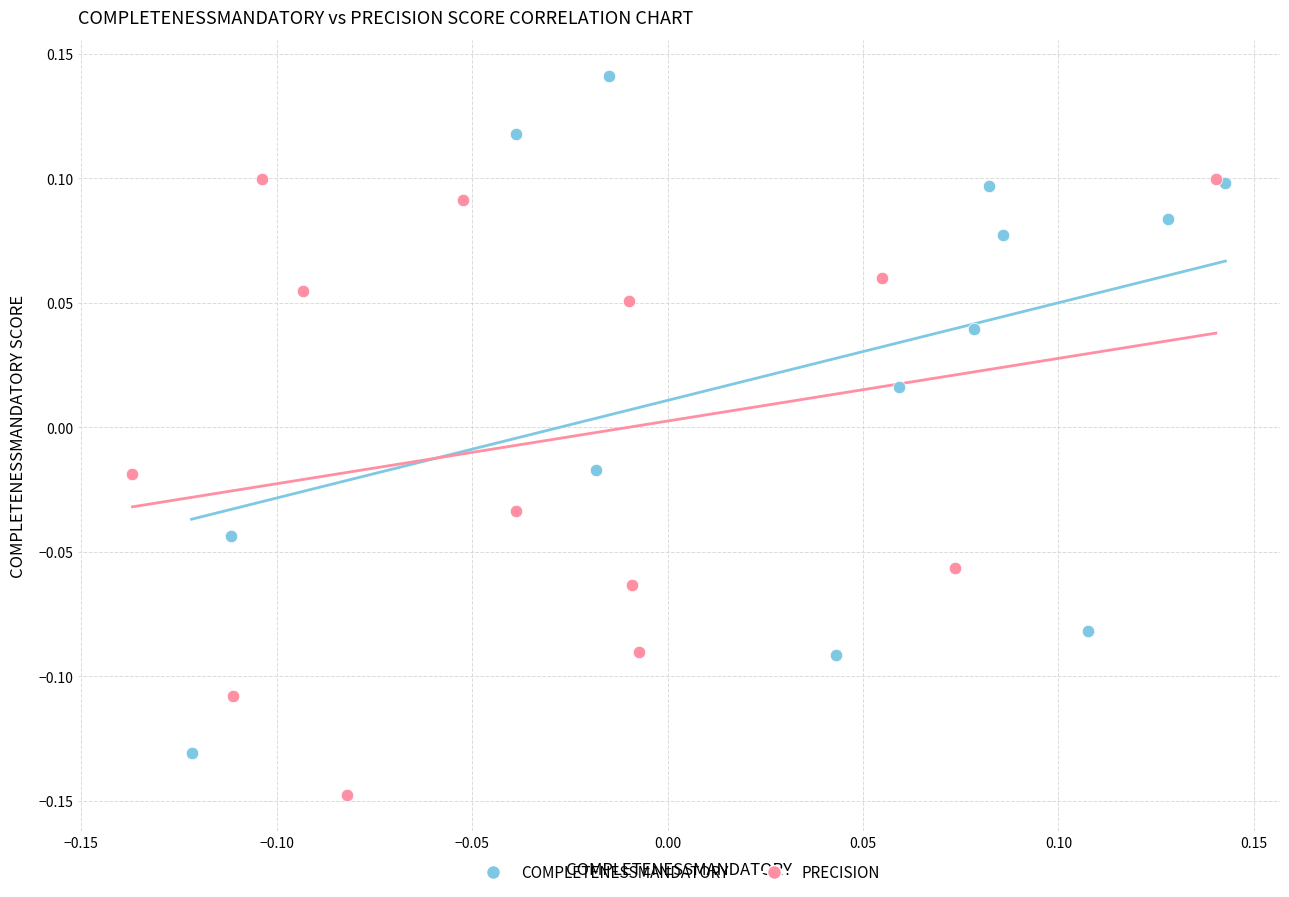

Which series has the widest spread of Y values?

COMPLETENESSMANDATORY